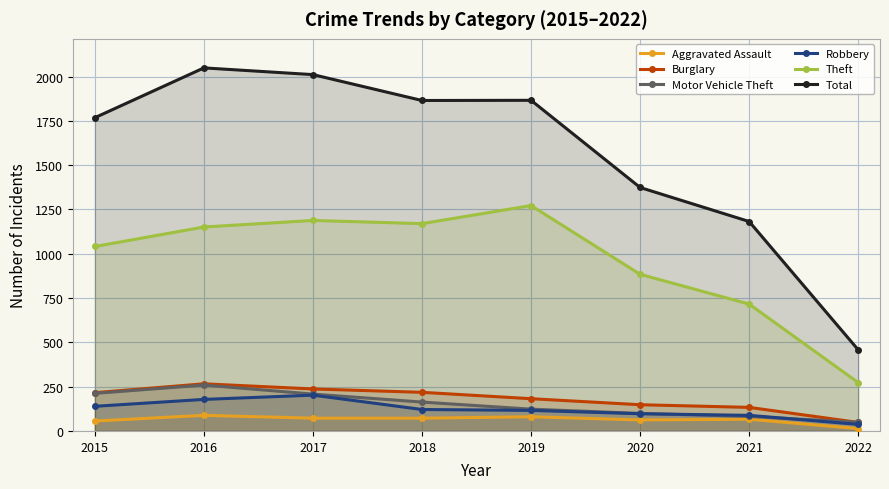

Is the value of Aggravated Assault at 2019 greater than the value of Burglary at 2015?

No